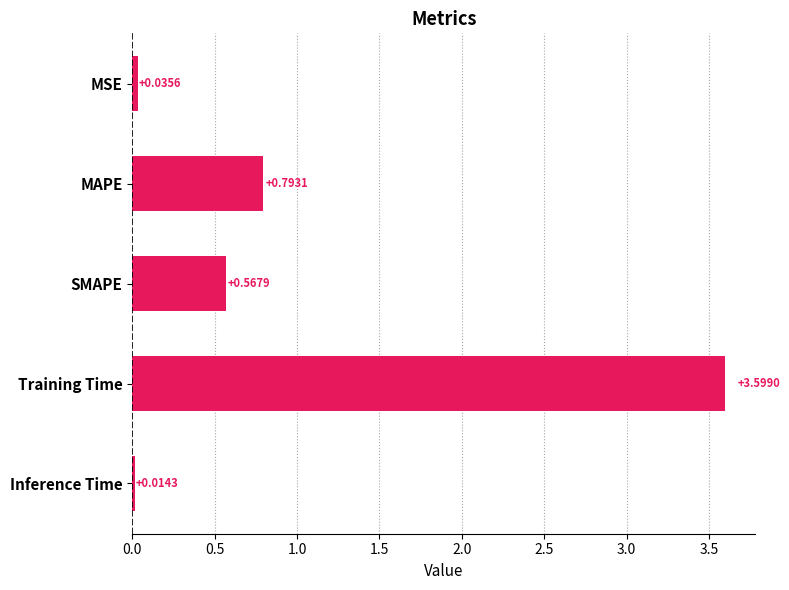

List the labels in order of value, smallest first.

Inference Time, MSE, SMAPE, MAPE, Training Time